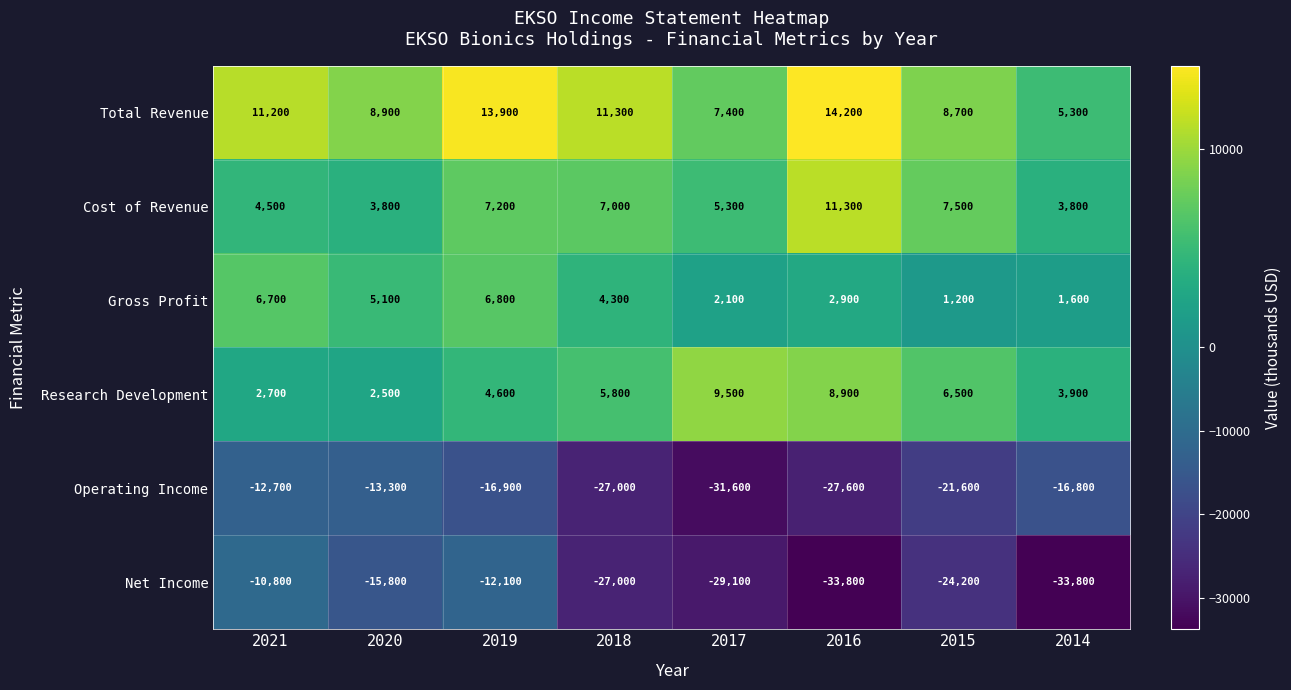

At which category is the sum across all series the highest?

2019